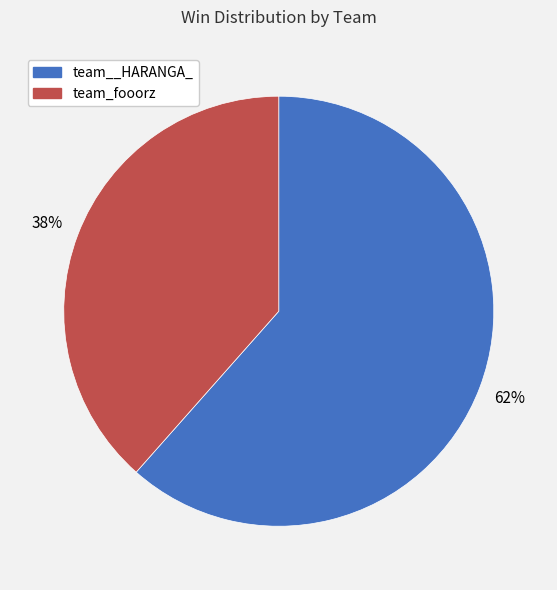

What is the largest slice in the pie chart?

team__HARANGA_